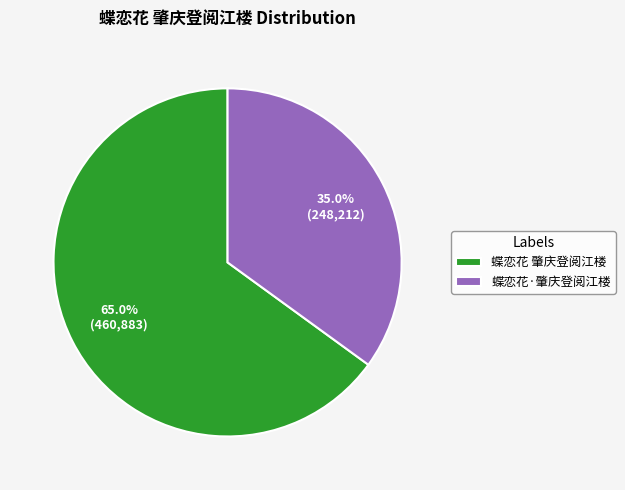

Which has a higher value, 蝶恋花 肇庆登阅江楼 or 蝶恋花·肇庆登阅江楼?

蝶恋花 肇庆登阅江楼